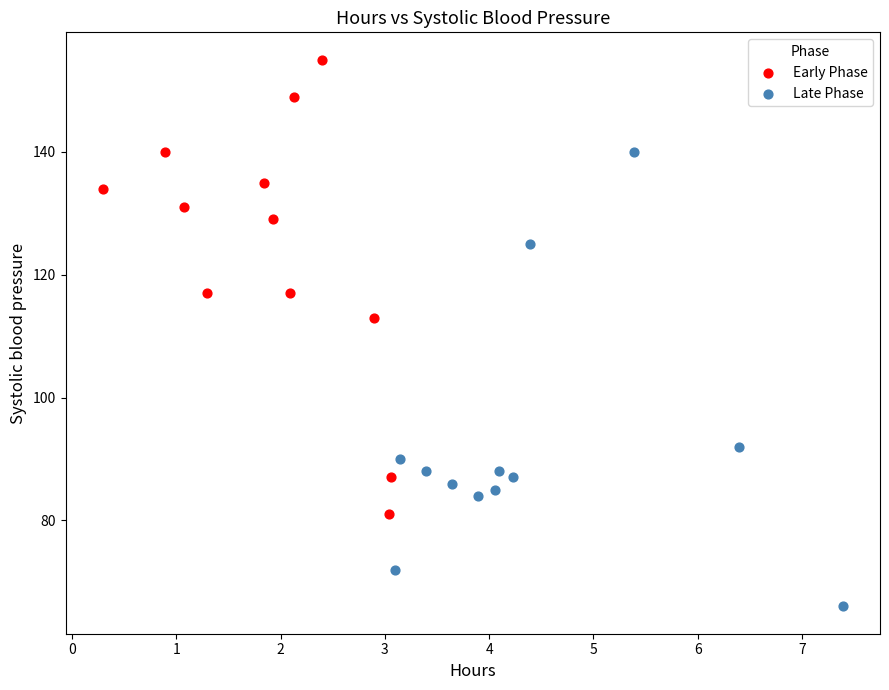

What are all the series names shown in the legend?

Early Phase, Late Phase